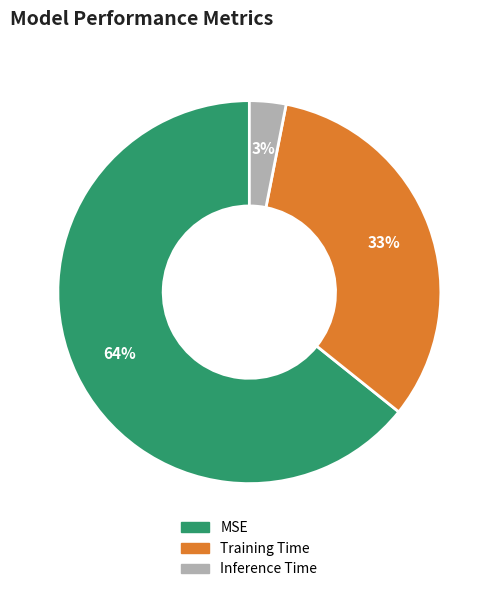

How many slices are in this pie chart?

3